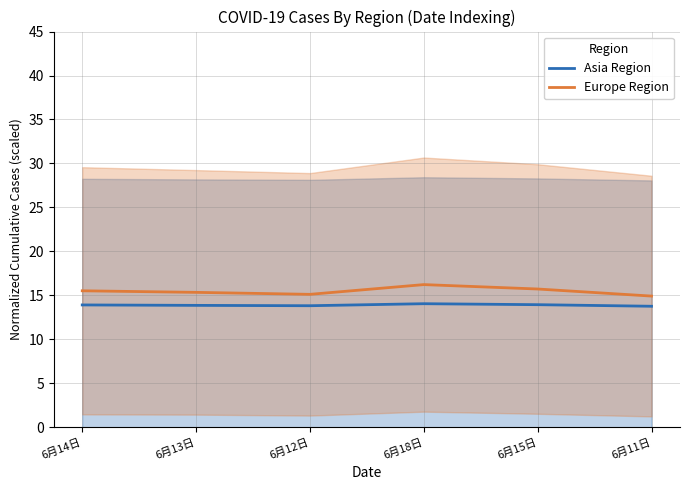

What is the lowest value of the Europe Region series?

14.9